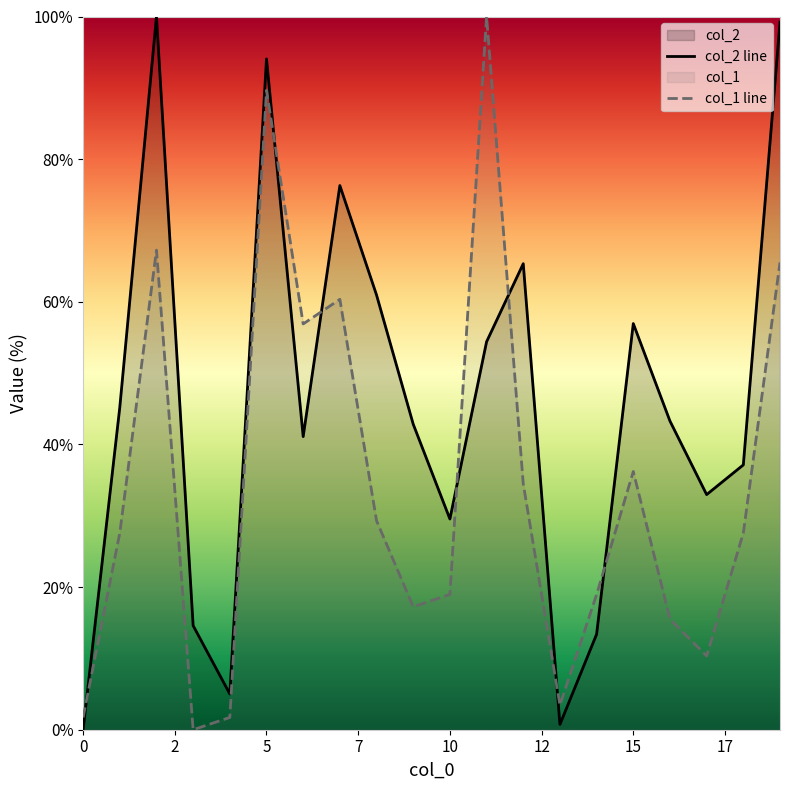

Reading left to right, what are all the values shown in this chart?

col_2 line: 0.0	45.2	100.0	14.6	5.0	94.1	41.1	76.3	61.0	42.8	29.5	54.4	65.3	0.7	13.4	56.9	43.3	33.0	37.1	99.2
col_1 line: 1.7	27.6	67.2	0.0	1.7	89.7	56.9	60.3	29.3	17.2	19.0	100.0	34.5	3.4	19.0	36.2	15.5	10.3	27.6	65.5